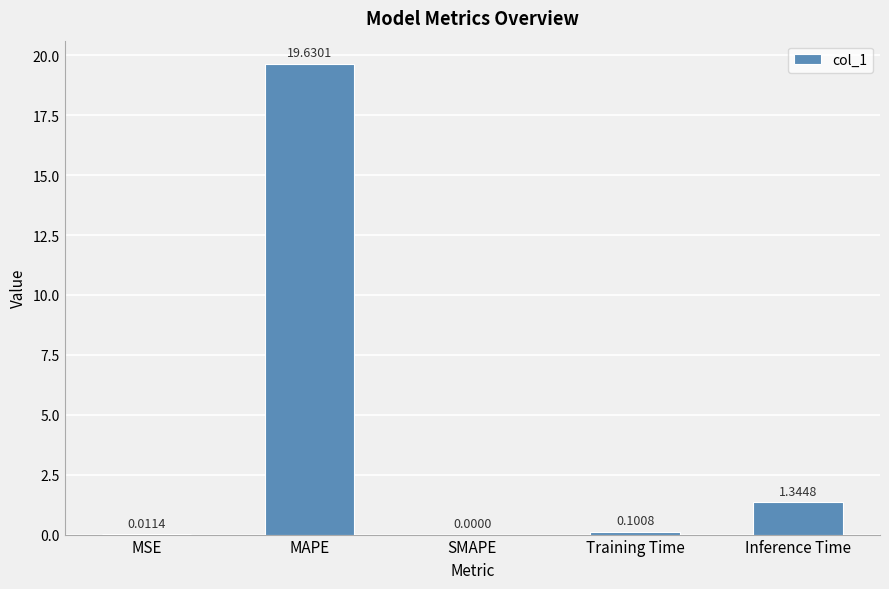

What is the change in value from SMAPE to Inference Time?

+1.3